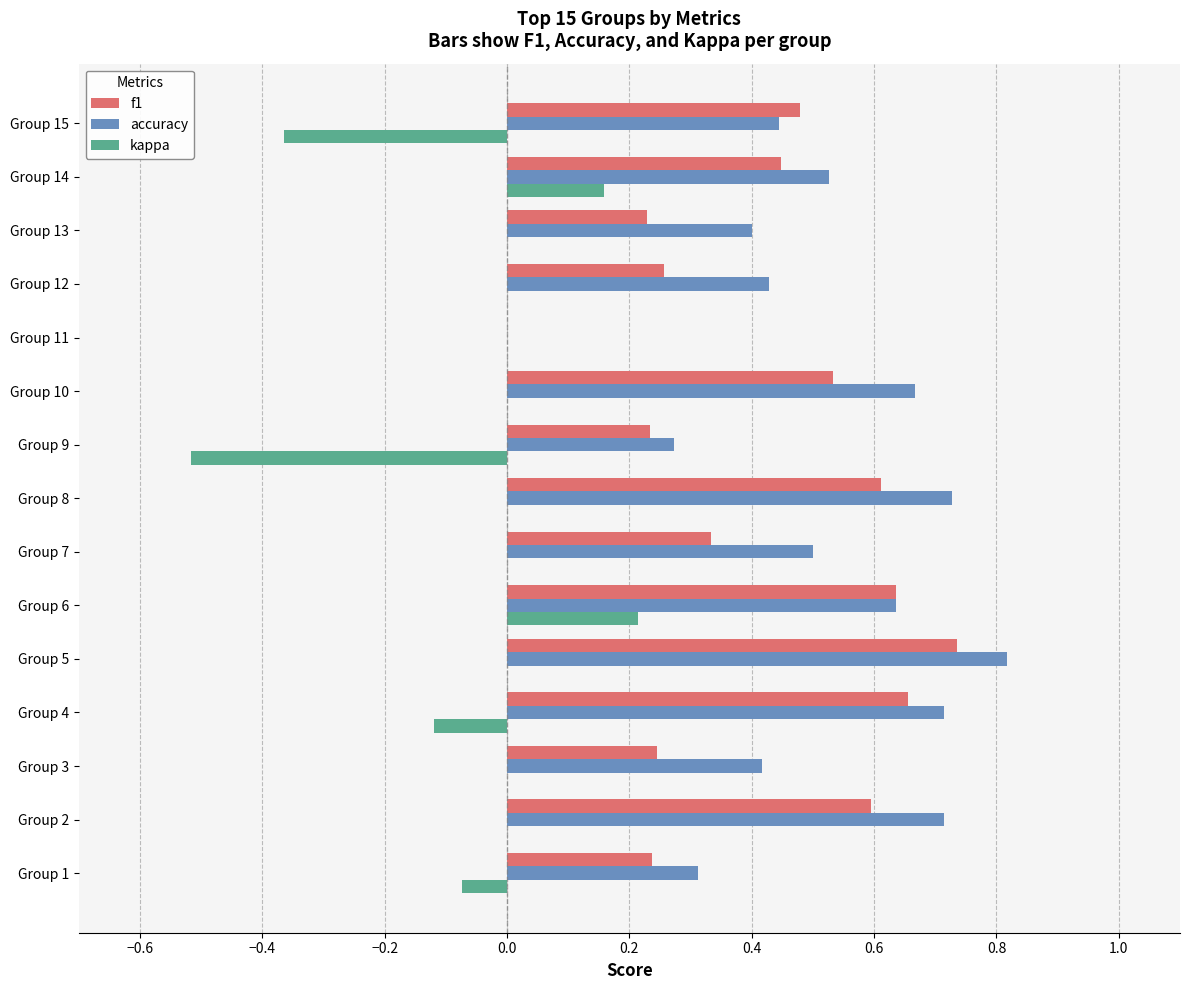

Which series changed the most between Group 11 and Group 12?

accuracy